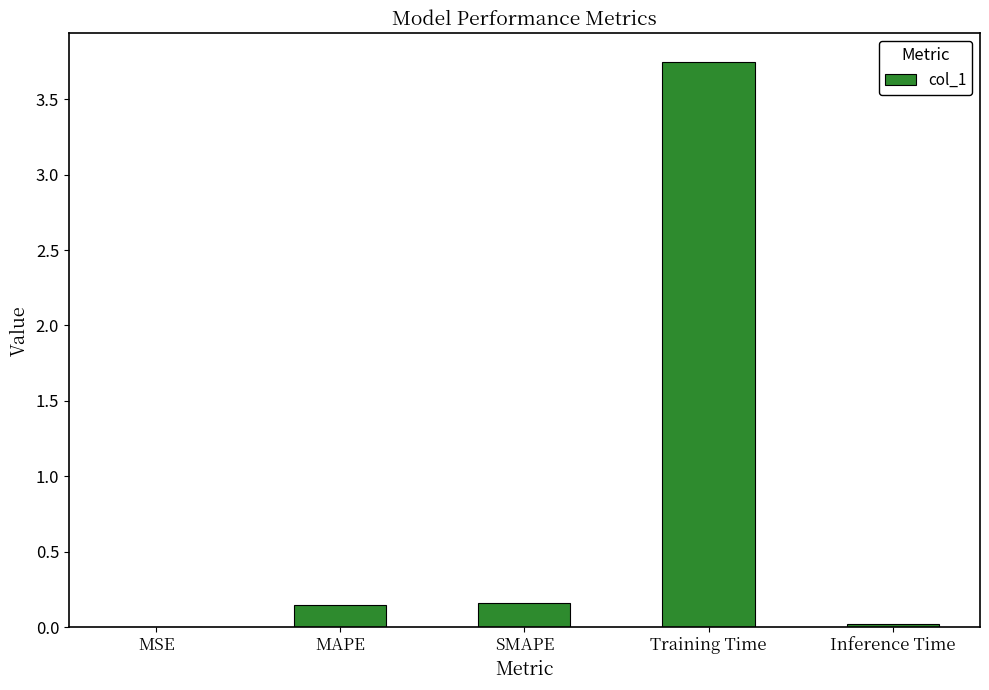

Are the bars grouped side by side (vs. stacked)?

No